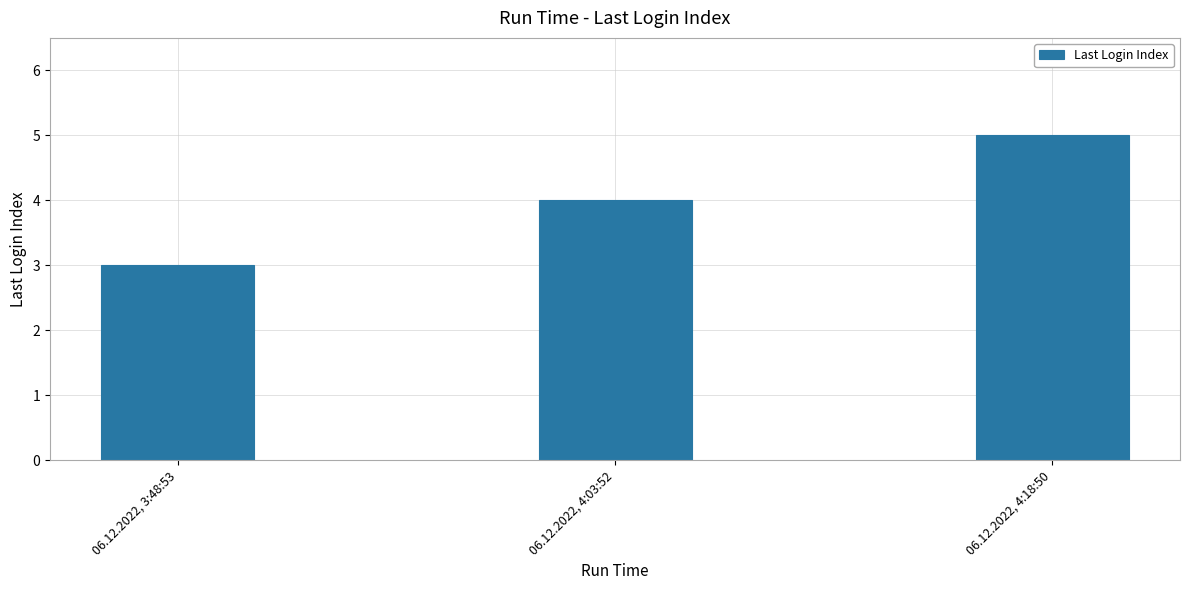

What is the value of the 3rd bar from the left?

5